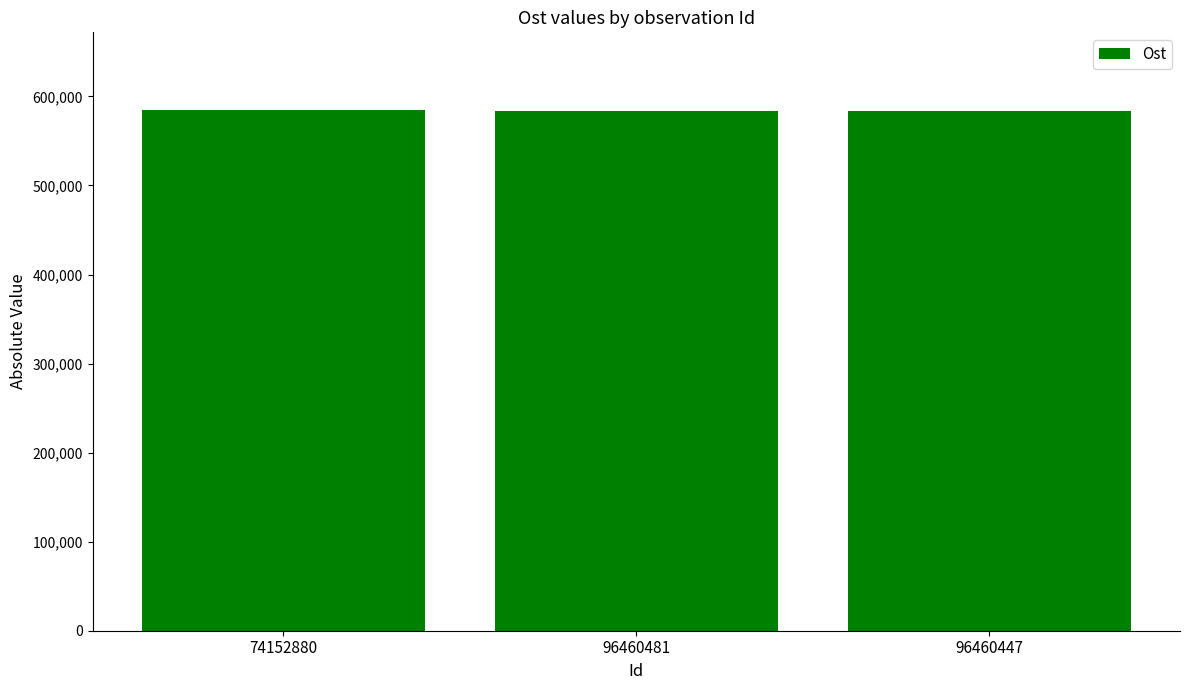

Does the chart contain any negative values?

No